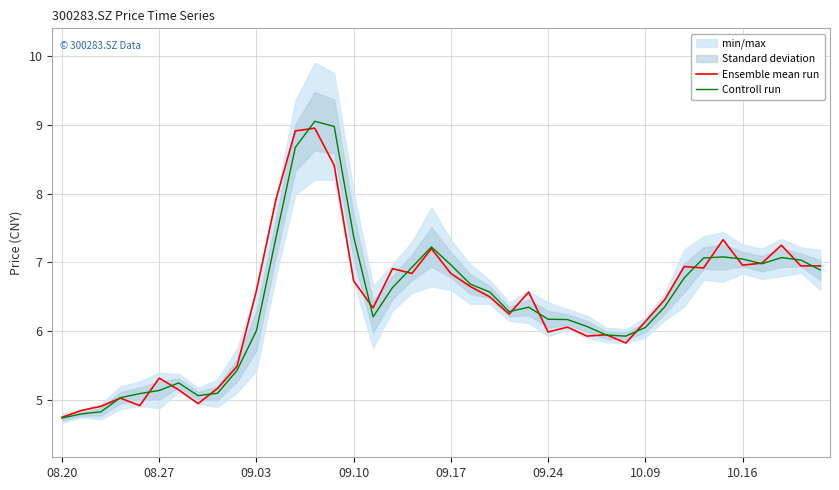

What is the maximum value for Controll run?

9.1